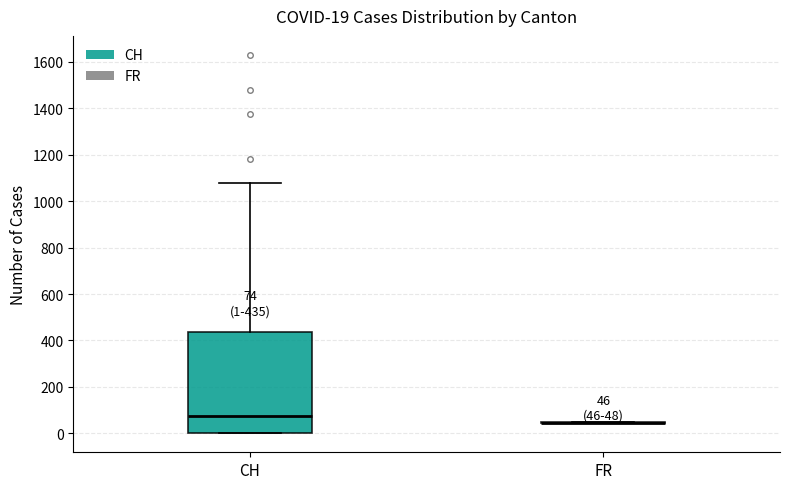

Comparing the boxes themselves (not the whiskers), which one is the tallest?

CH